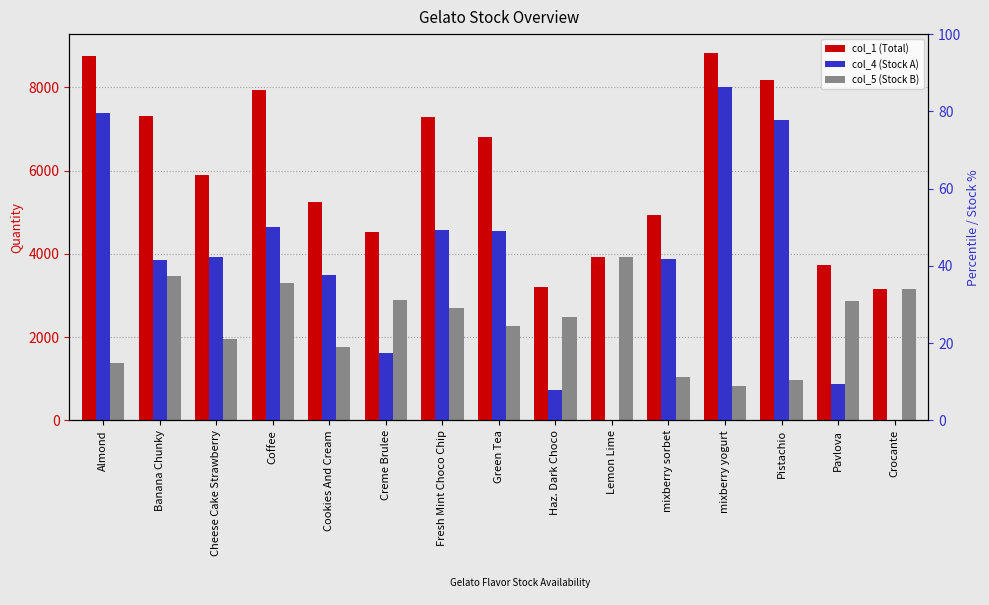

What position from the left is Haz. Dark Choco?

9